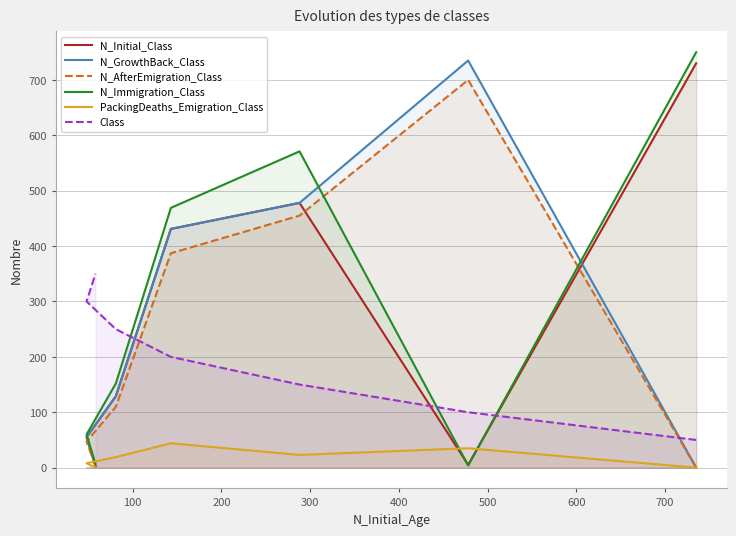

What is the sum of all N_Immigration_Class values?

2013